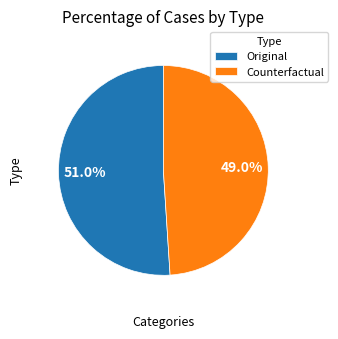

To the nearest percent, what is the difference between the largest and smallest slice percentages?

2%